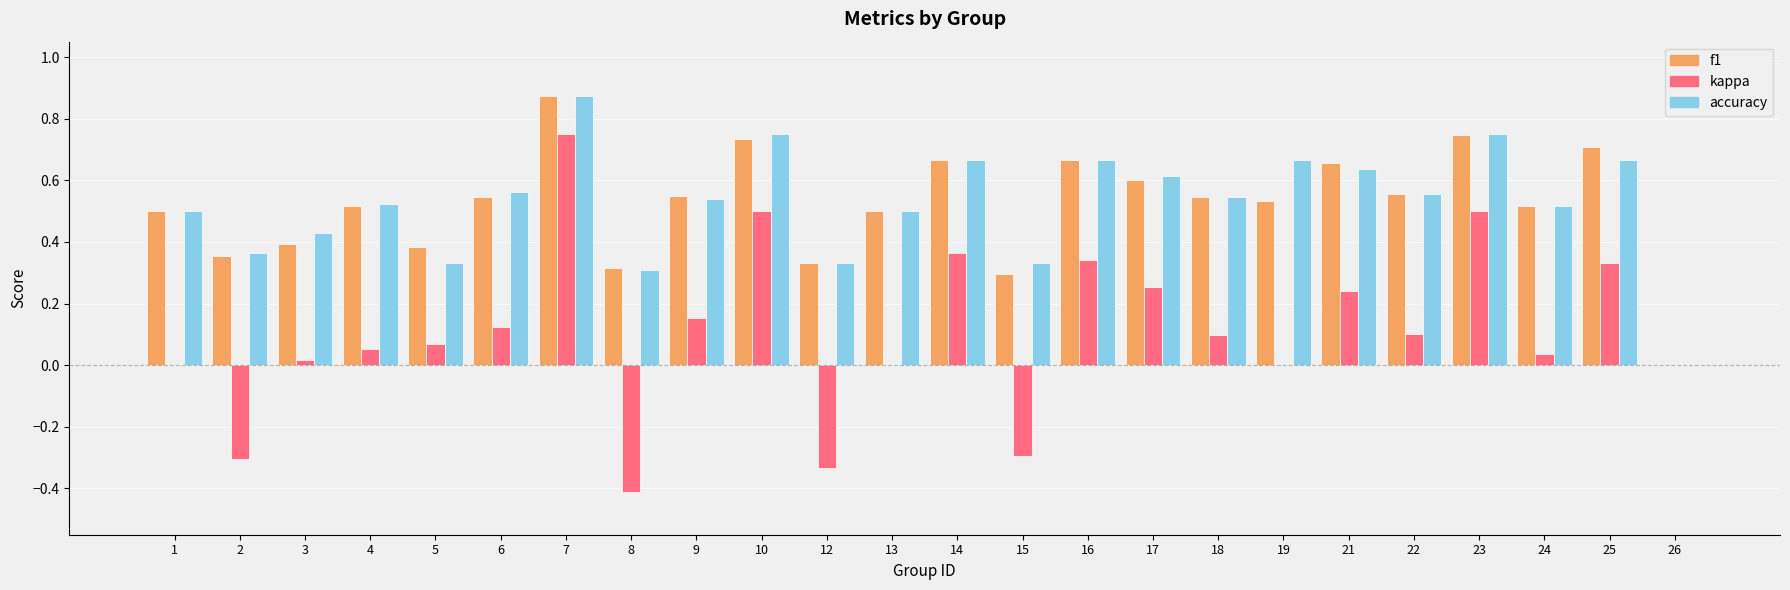

What is the sum of the f1 values at 7 and 5?

1.3